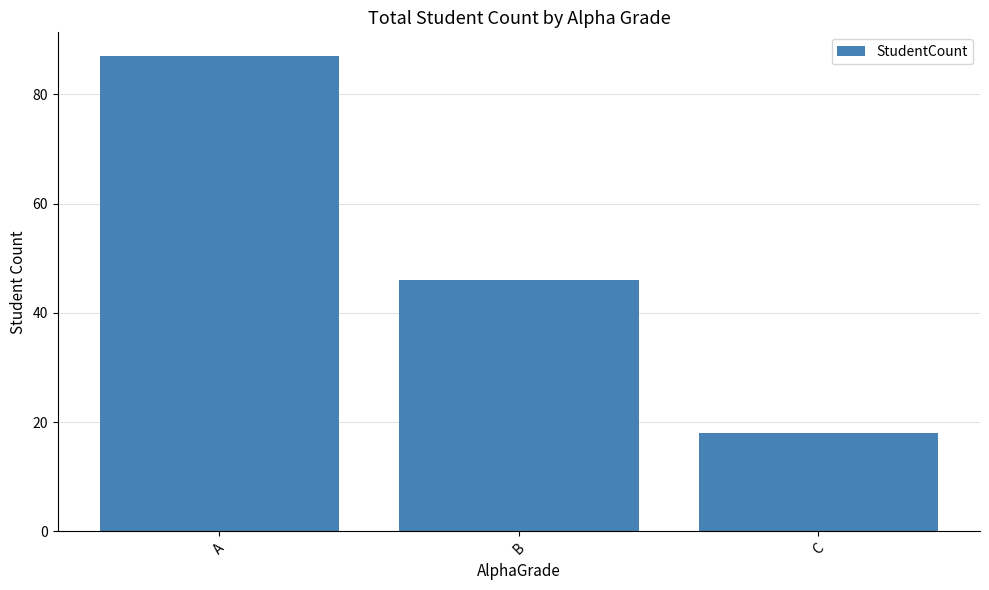

What is the smallest value displayed?

18